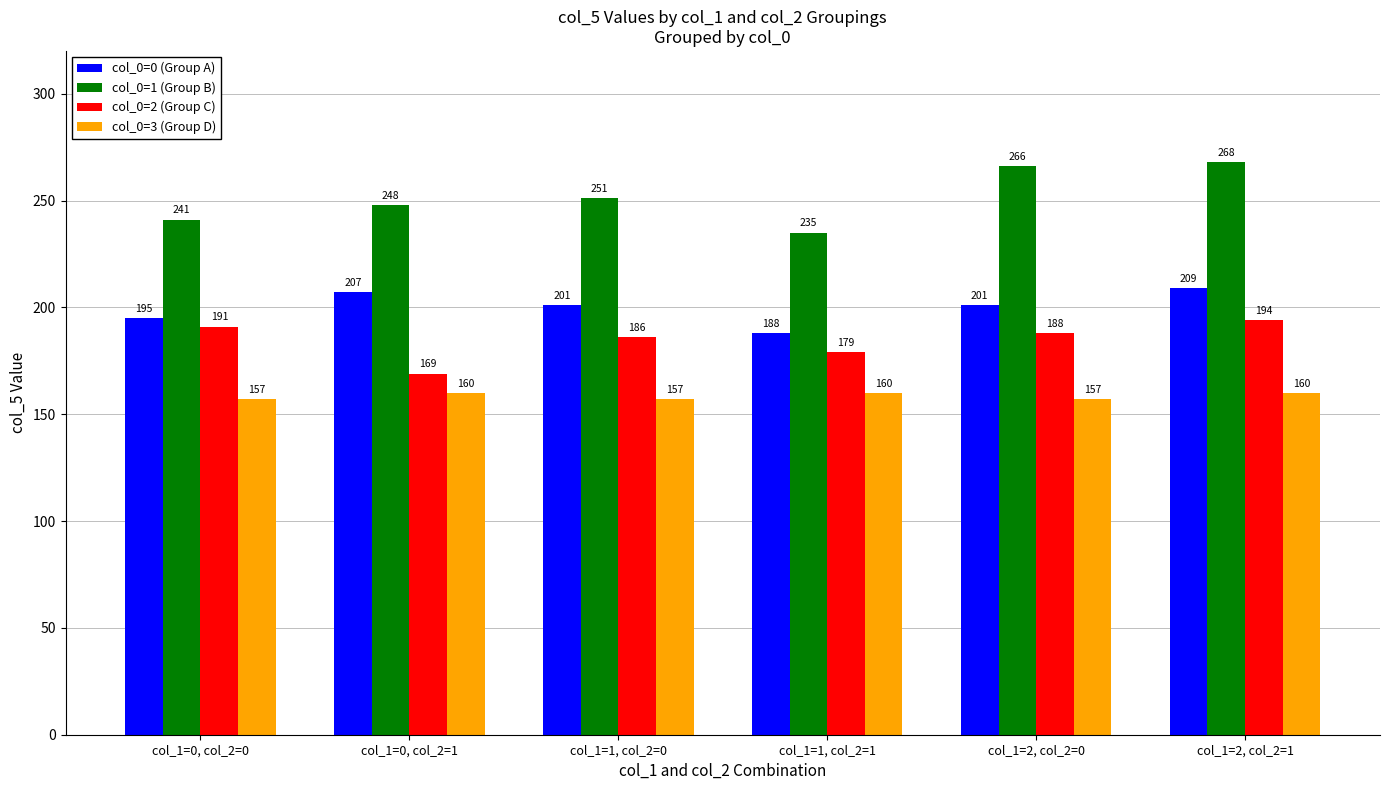

The col_0=3 (Group D) series shows 157 at col_1=0, col_2=0. True or false?

True